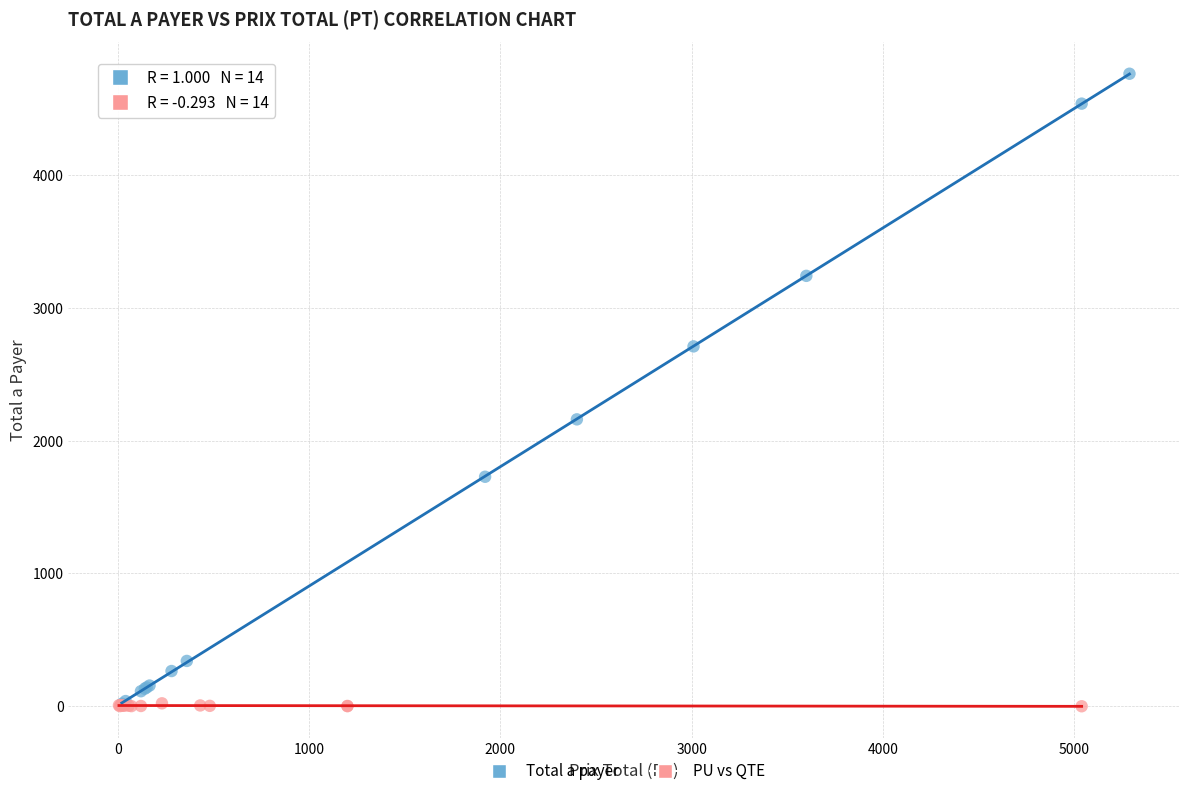

Which series contains the highest Y value?

Total a payer